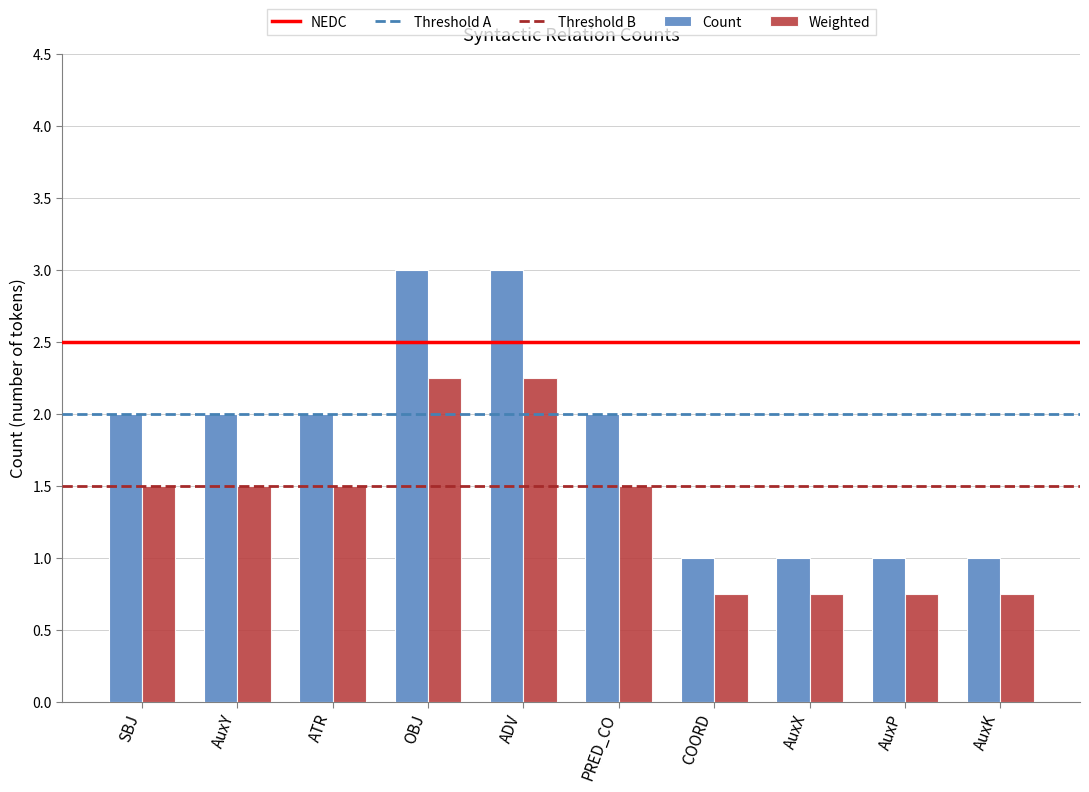

What is the difference between the second highest and minimum values in the Weighted series?

1.5